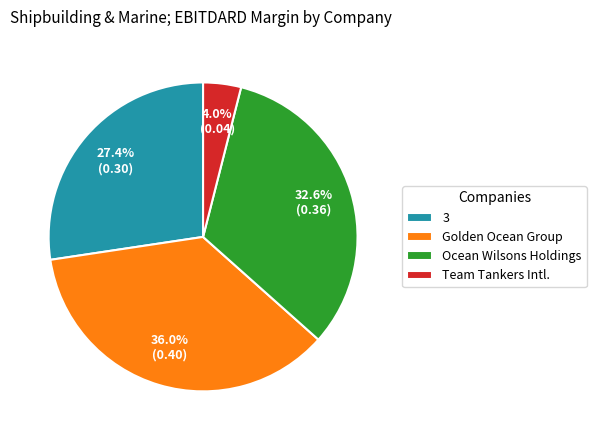

Is there any slice that represents more than half of the pie?

No